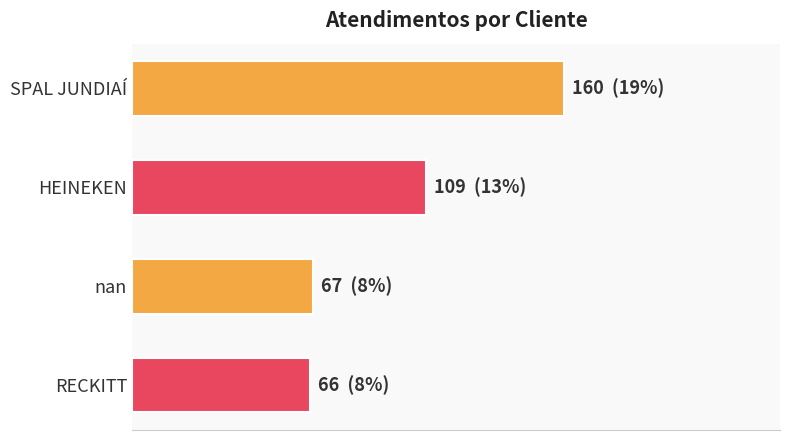

Does the chart contain any negative values?

No